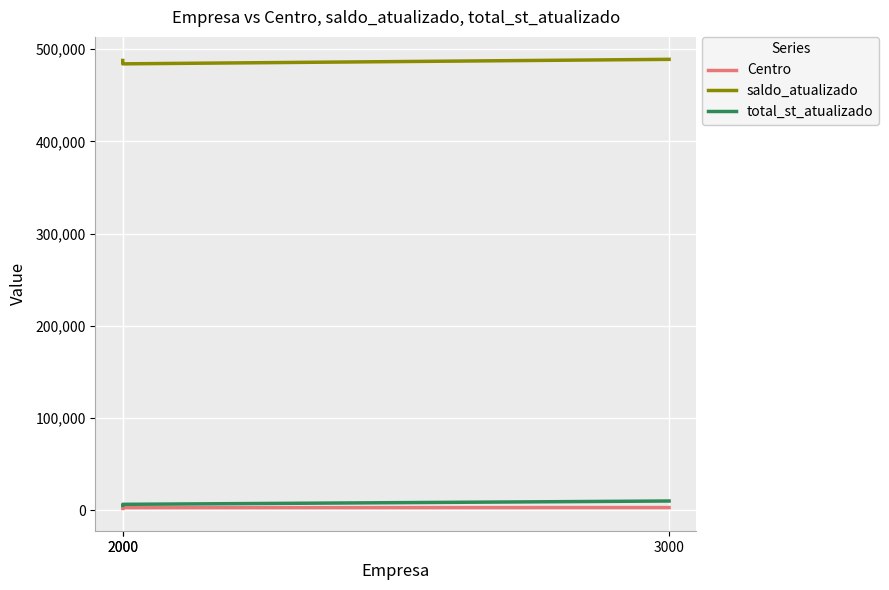

What is the lowest value of the saldo_atualizado series?

484152.0